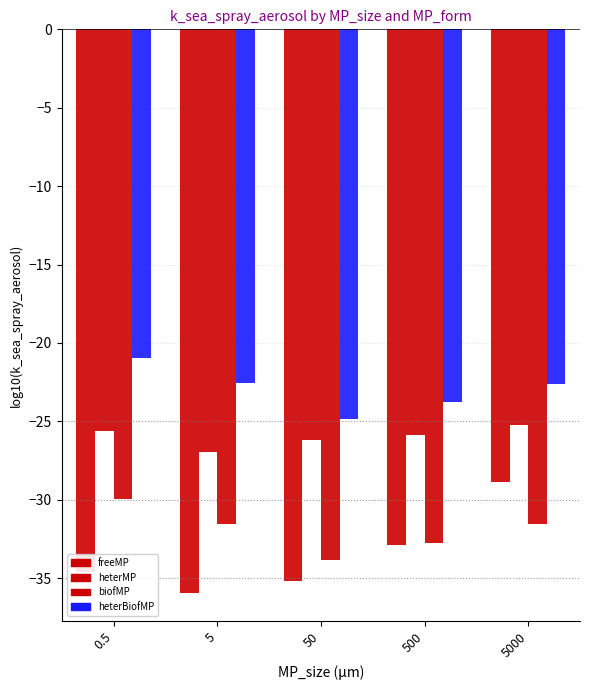

What is the average value of the freeMP series?

-33.5